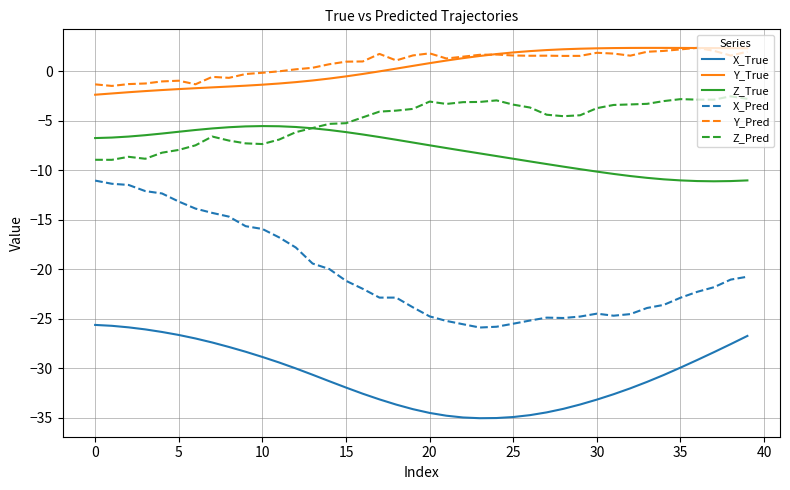

What are all the series names shown in the legend?

X_True, Y_True, Z_True, X_Pred, Y_Pred, Z_Pred